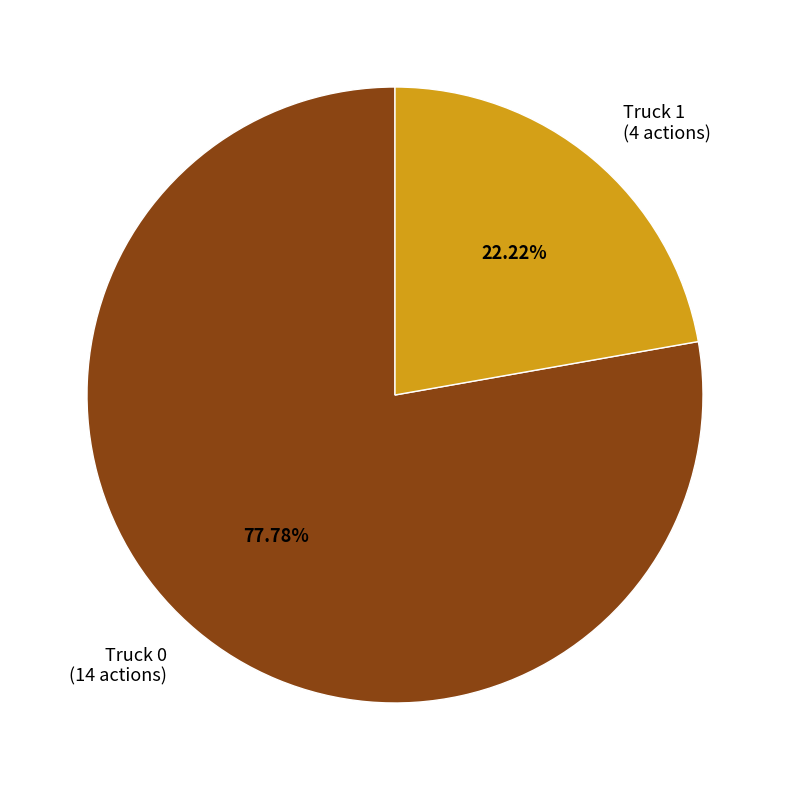

To the nearest percent, what is the combined percentage of Truck 0 and Truck 1?

100%